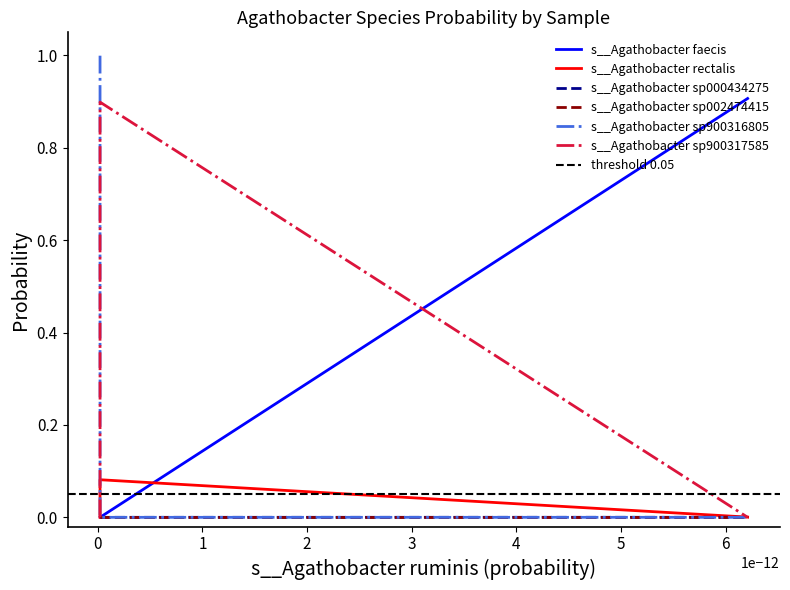

Reading right to left, what are all the values shown in this chart?

s__Agathobacter faecis: 0.9	0.0	0.0
s__Agathobacter rectalis: 0.0	0.1	0.0
s__Agathobacter sp000434275: 0.0	0.0	0.0
s__Agathobacter sp900316805: 0.0	0.0	1.0
s__Agathobacter sp900317585: 0.0	0.9	0.0